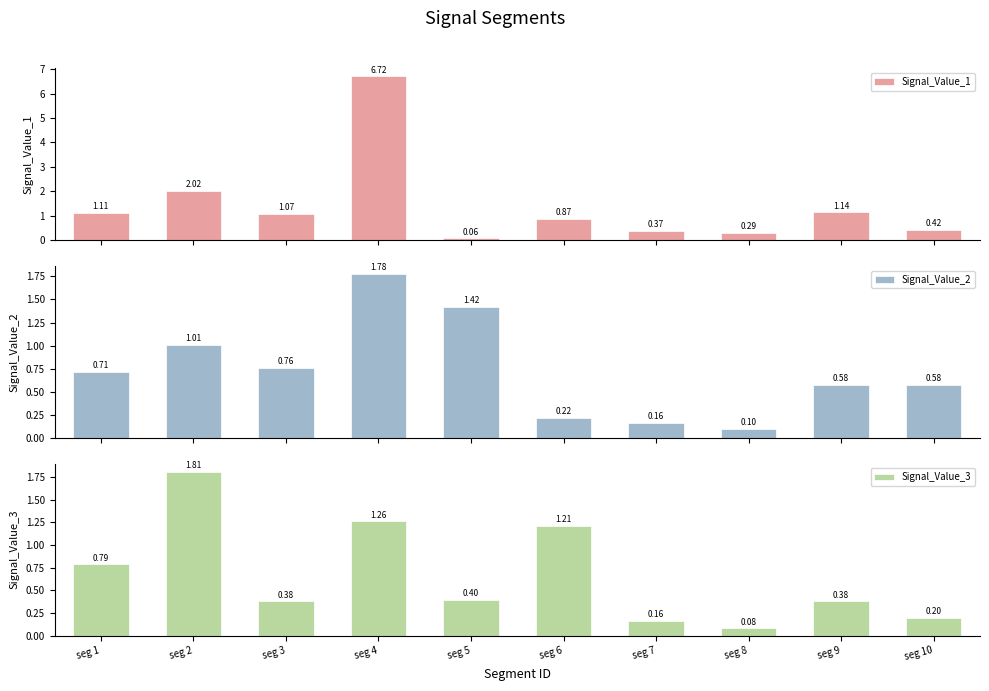

What is the maximum value for Signal_Value_2?

1.8